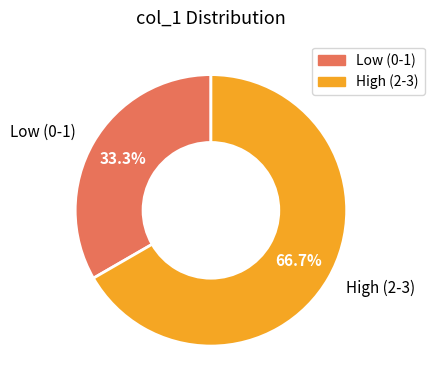

What is the total percentage of High (2-3) and Low (0-1)?

100.0%